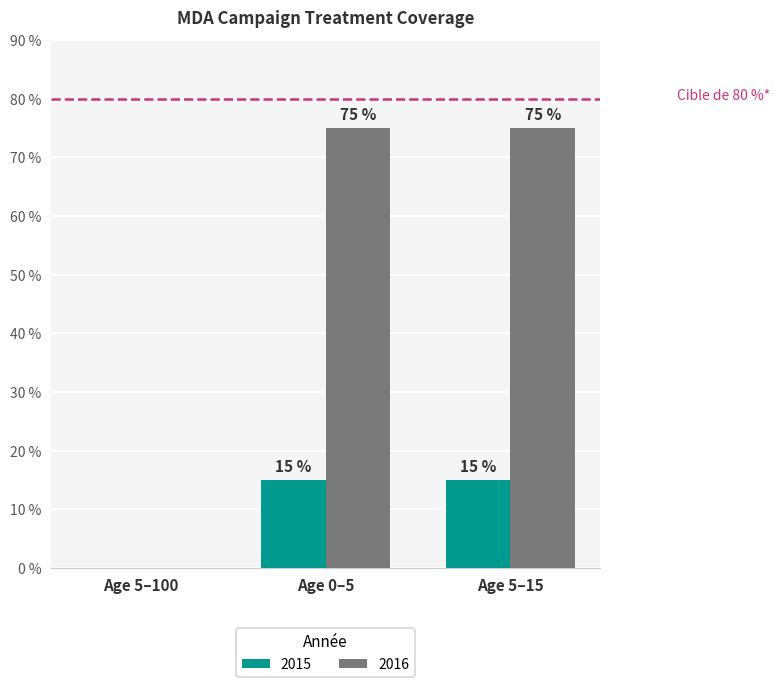

Reading left to right, extract all data points from this chart.

2015: 0.0	0.1	0.1
2016: 0.0	0.8	0.8